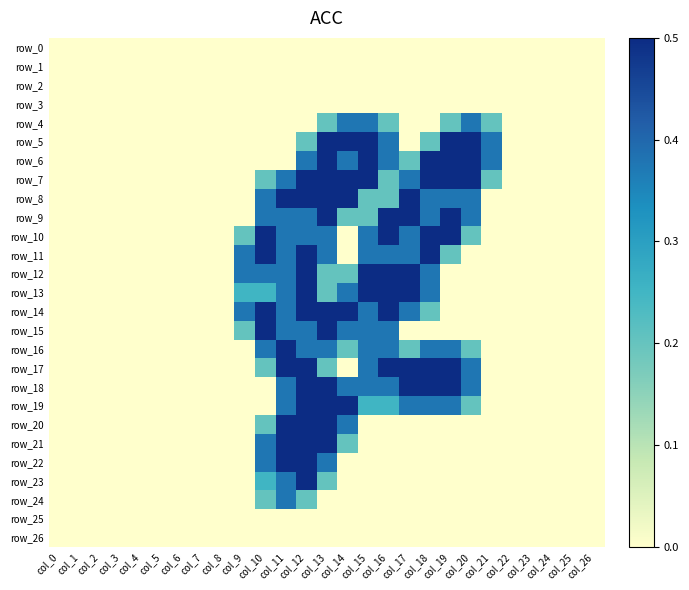

Which series has the widest spread of values?

row_5